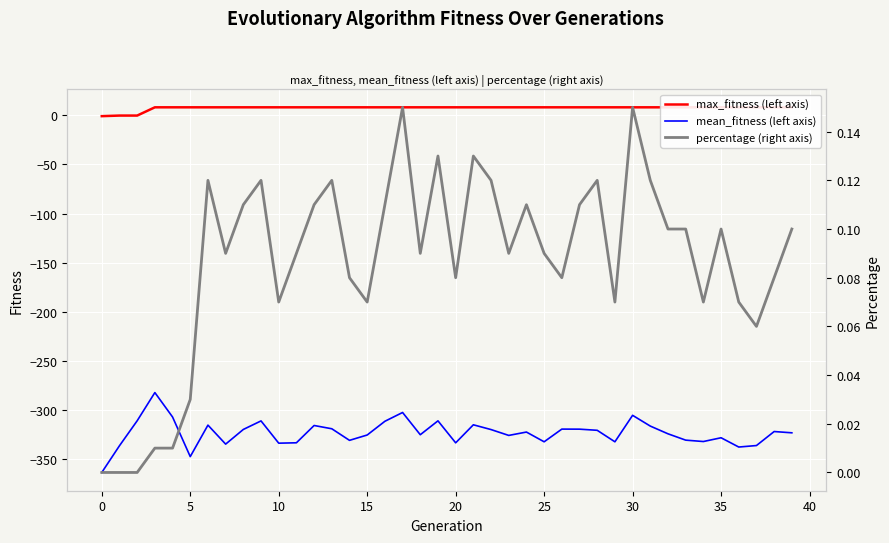

How many interior local peaks does the mean_fitness (left axis) series have?

12